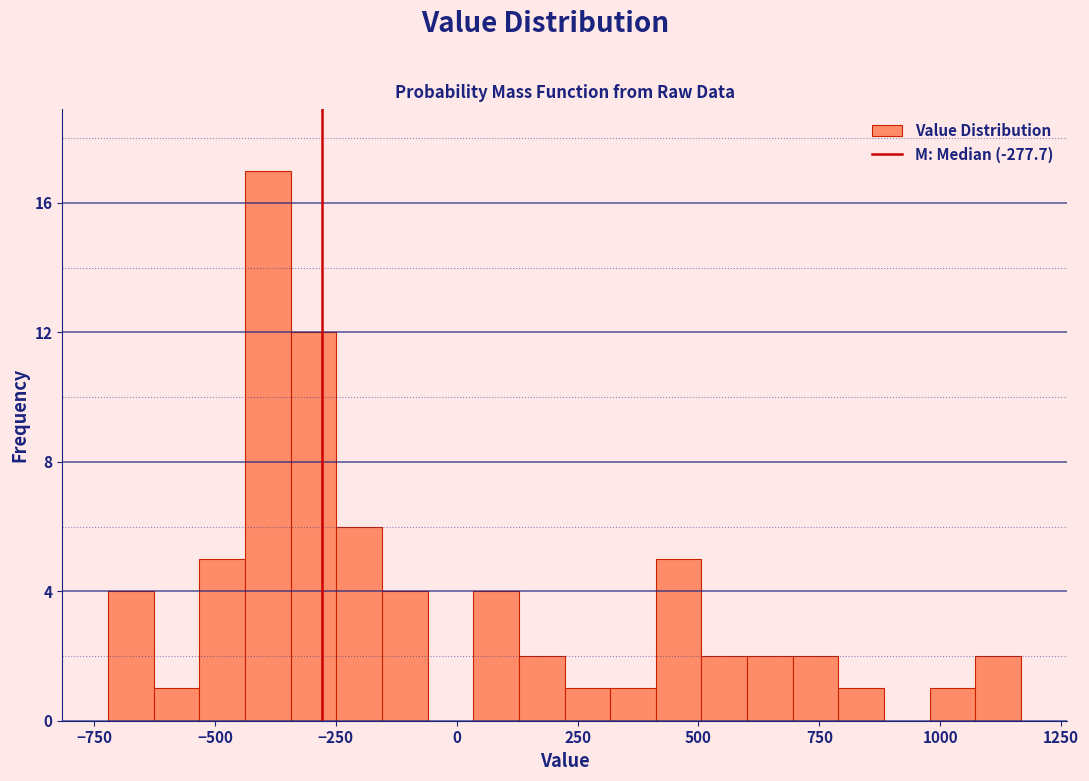

Around what value on the x-axis is the tallest bar? Give the approximate position of its centre, as read against the axis.

-400